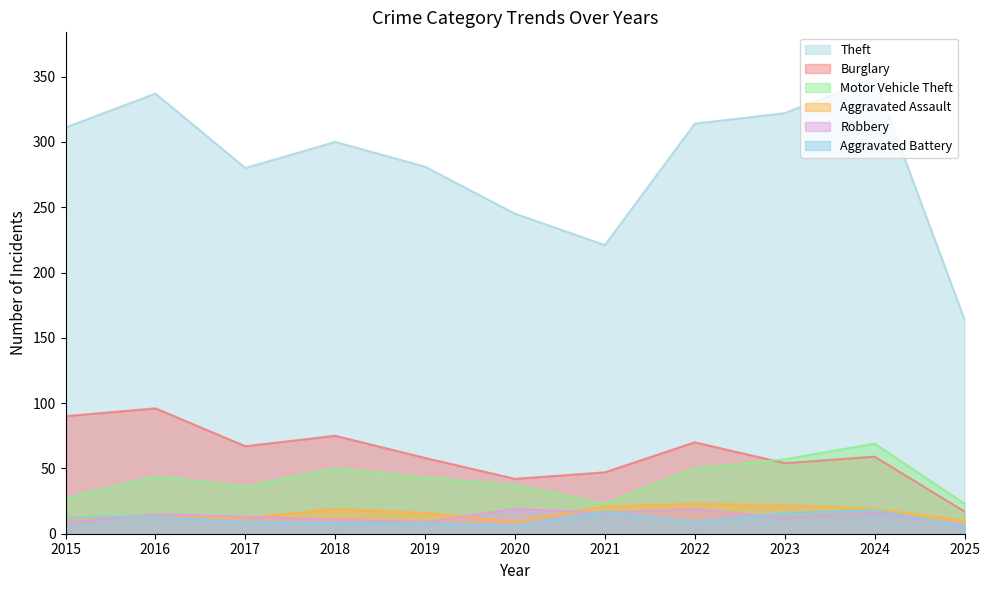

True or false: Theft and Robbery intersect in this chart.

False